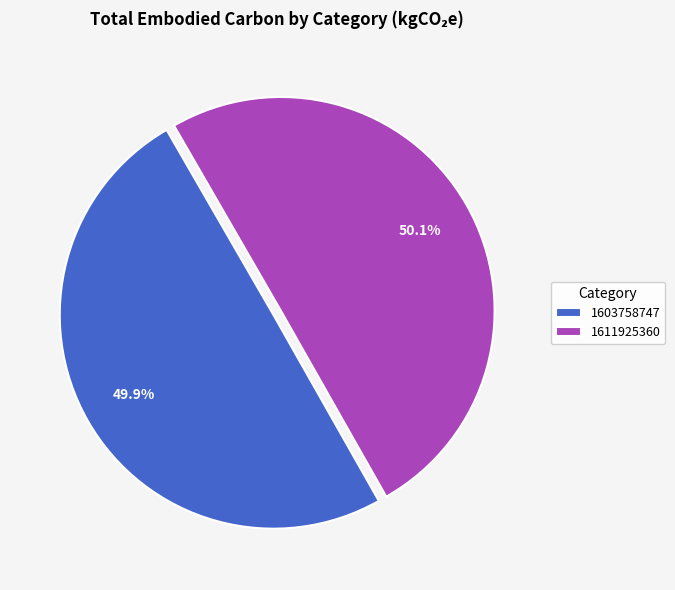

The 1603758747 slice represents 50% of the pie. True or false?

True